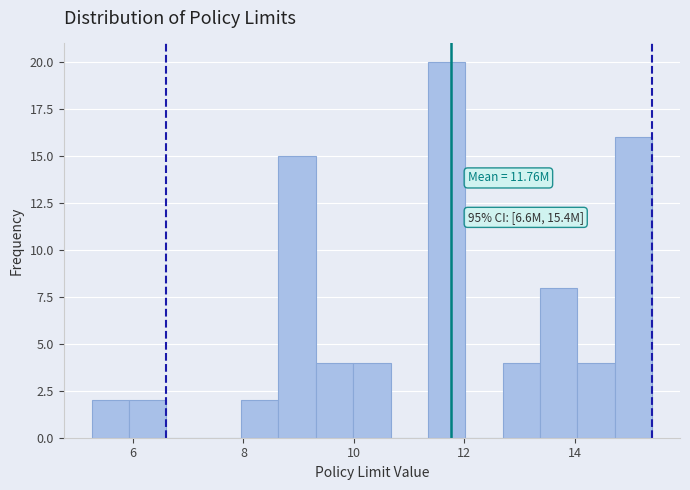

Around what value on the x-axis is the tallest bar? Give the approximate position of its centre, as read against the axis.

11.6